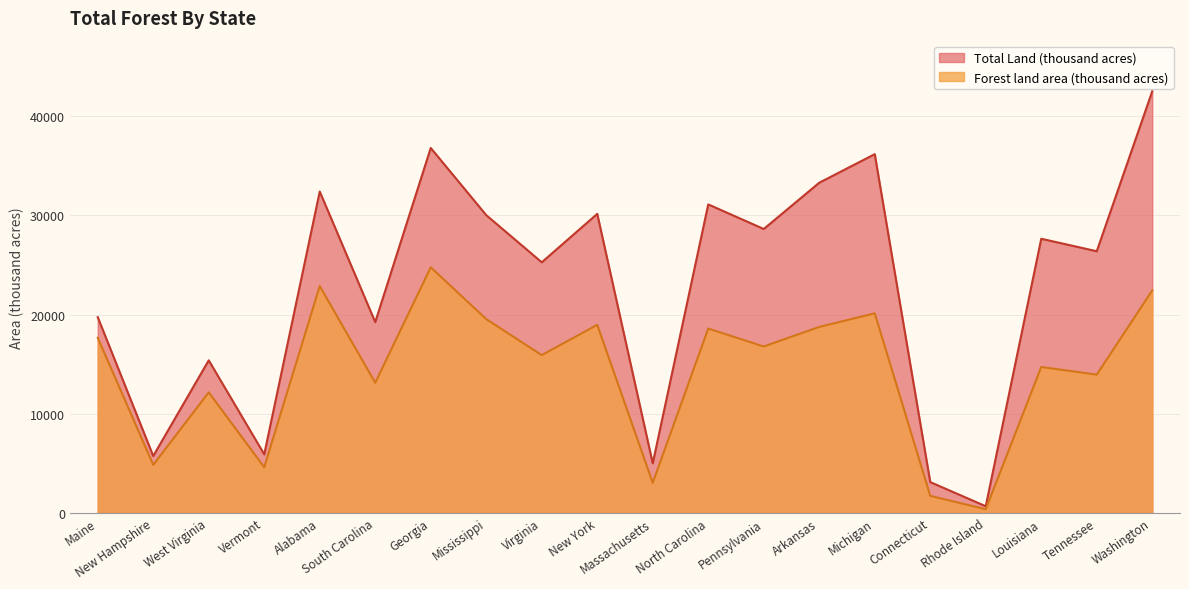

What is the difference between the highest and lowest values at West Virginia?

3229